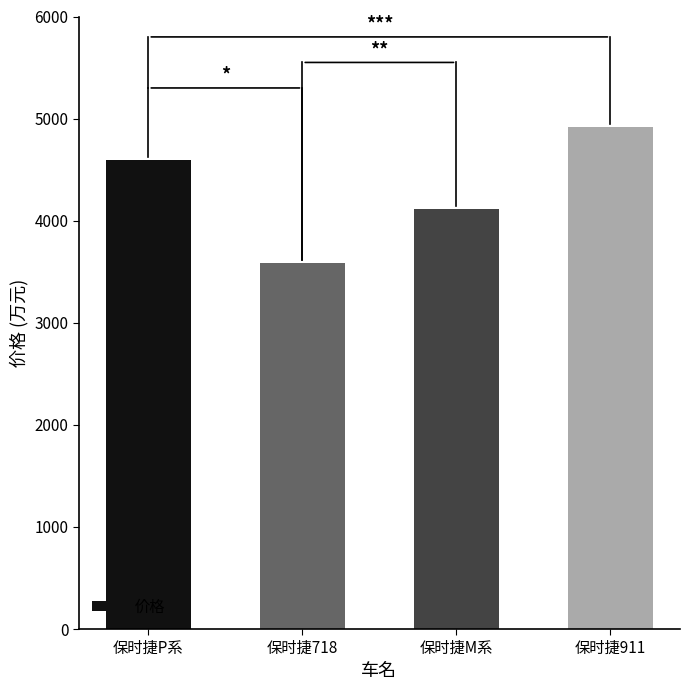

Reading left to right, what are all the values shown in this chart?

保时捷P系=4592	保时捷718=3586	保时捷M系=4110	保时捷911=4915